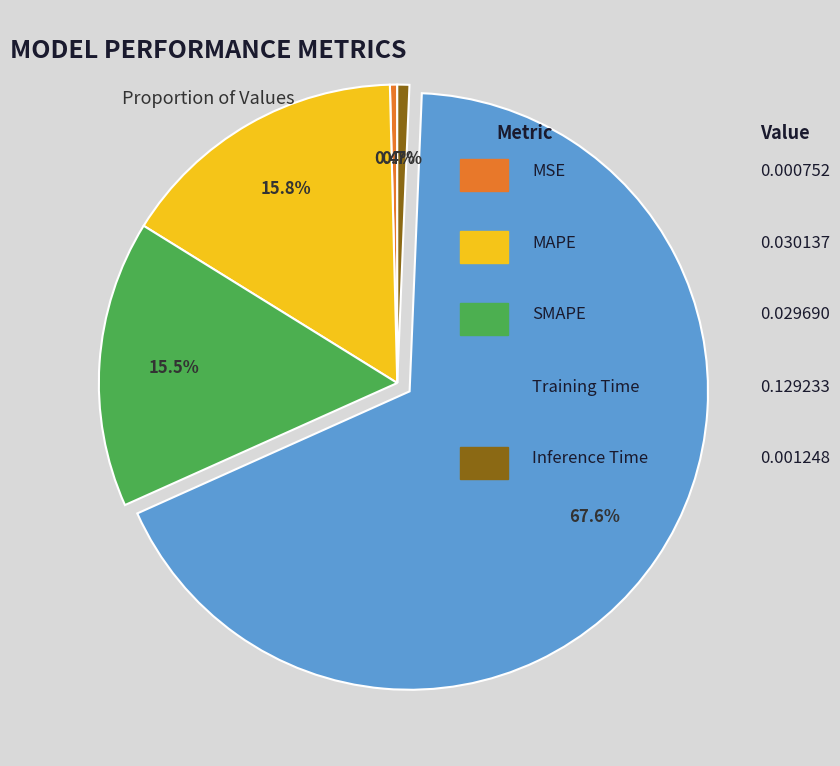

Does any single category account for the majority?

Yes